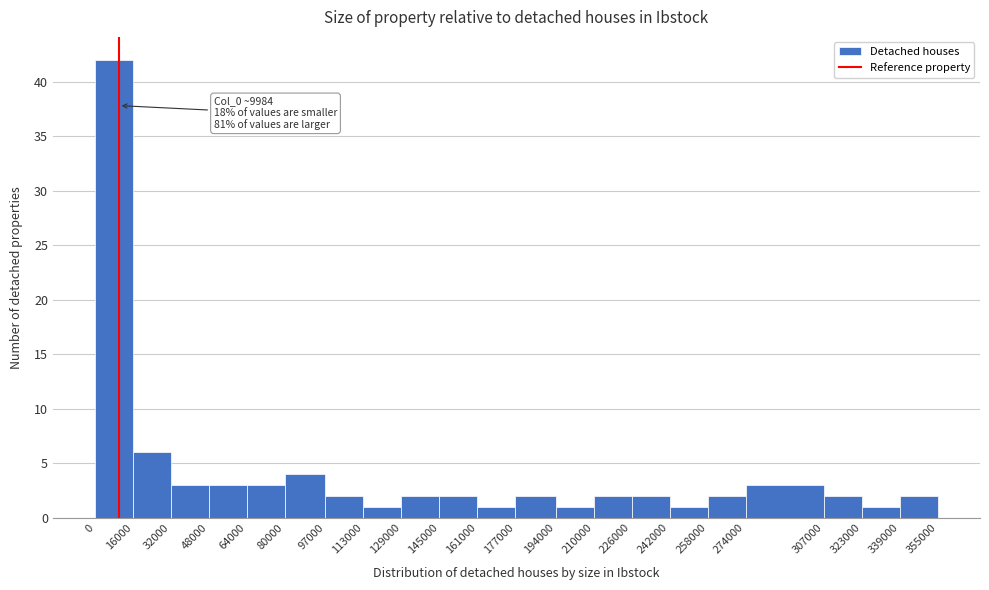

Which range on the x-axis has the tallest bar?

0 to 16000